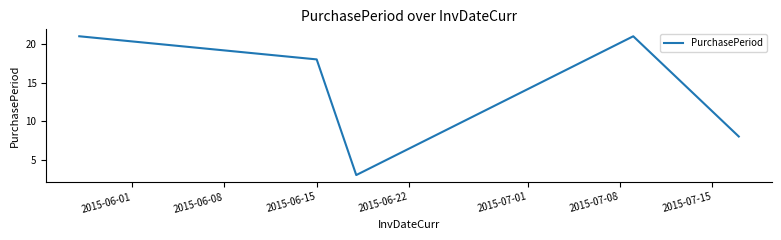

What is the smallest value displayed?

3